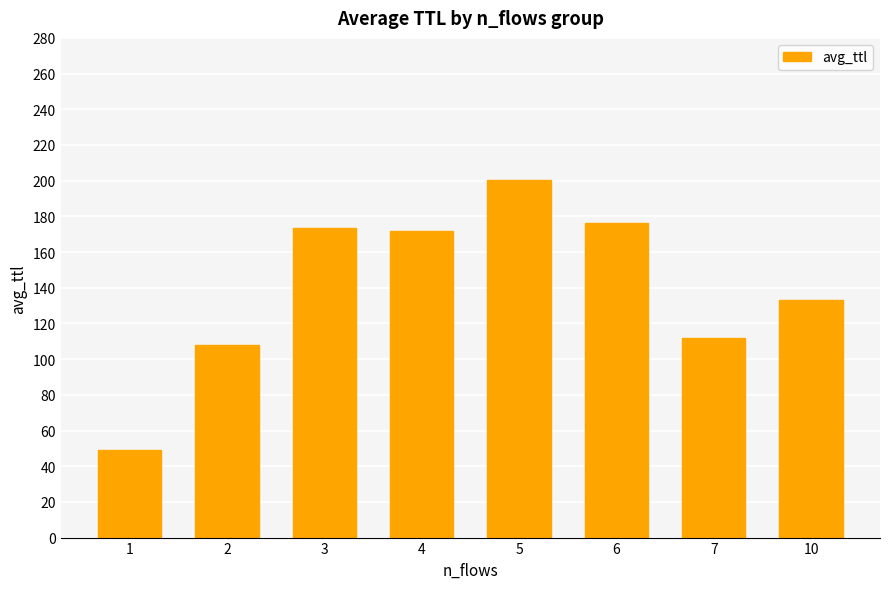

Reading left to right, transcribe all the data shown in this chart.

1=49.0	2=108.2	3=173.7	4=171.6	5=200.3	6=176.3	7=111.9	10=133.3